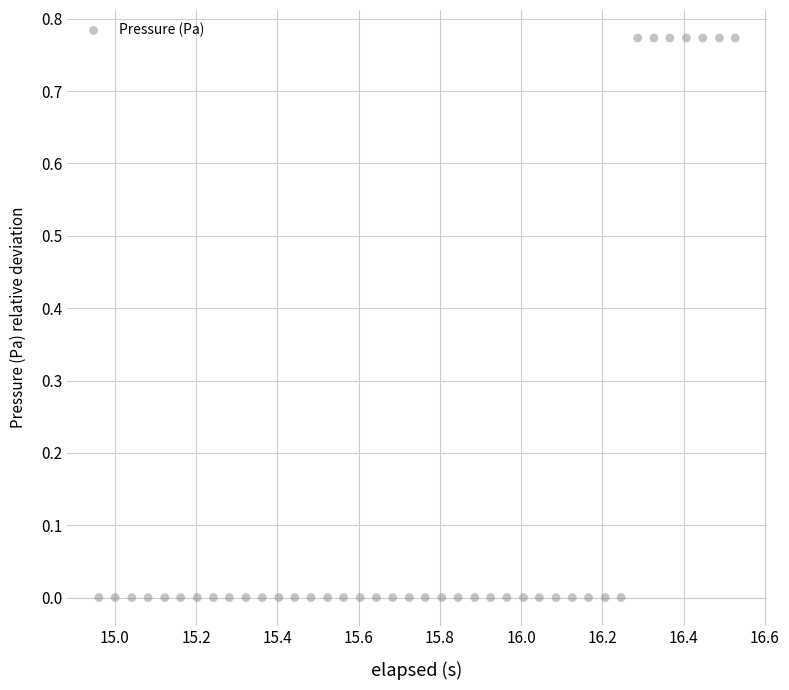

What is the range of X values (max minus min)?

1.6